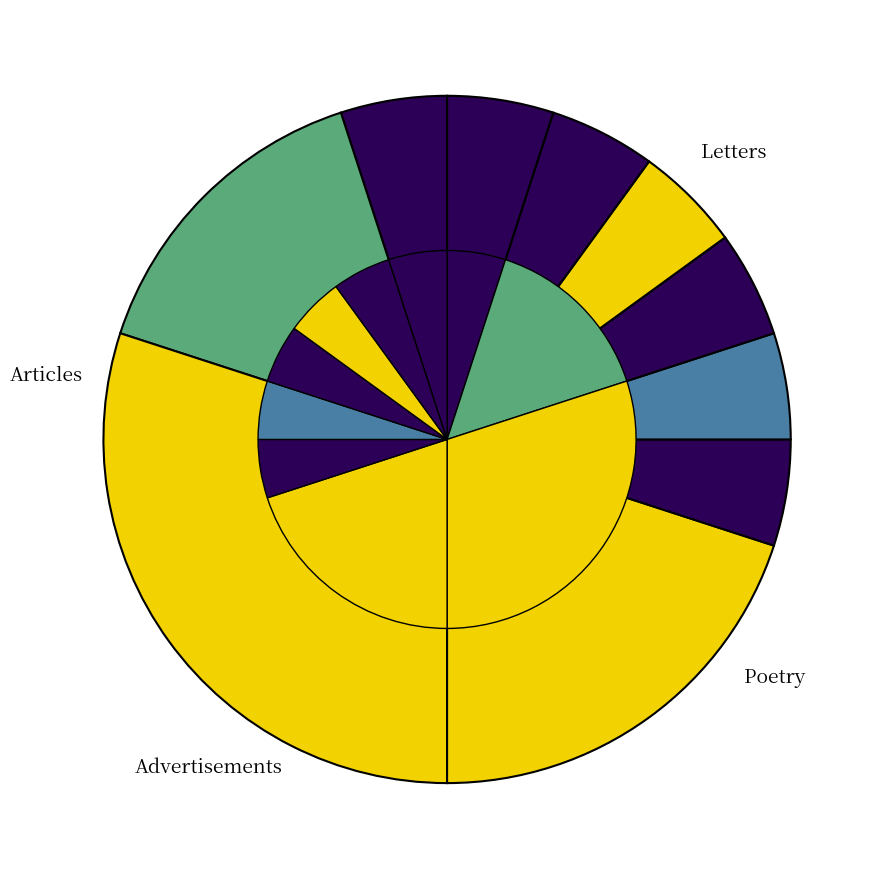

To the nearest percent, what percentage of the pie is 5?

12%